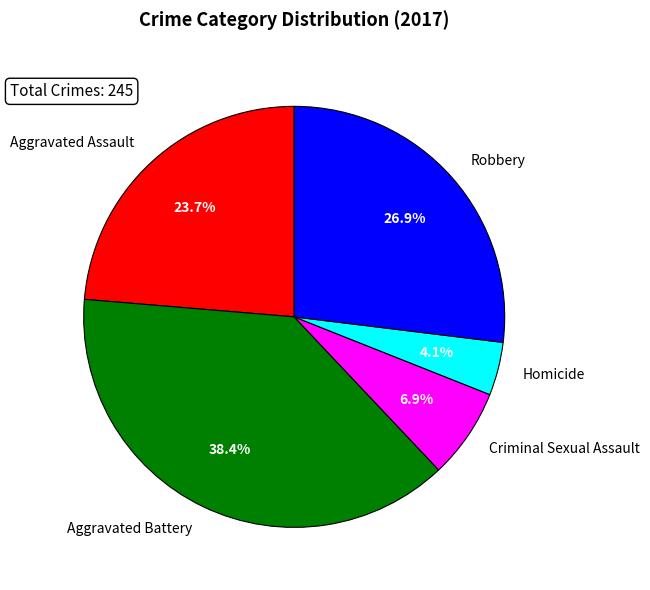

How many segments does this pie chart have?

5